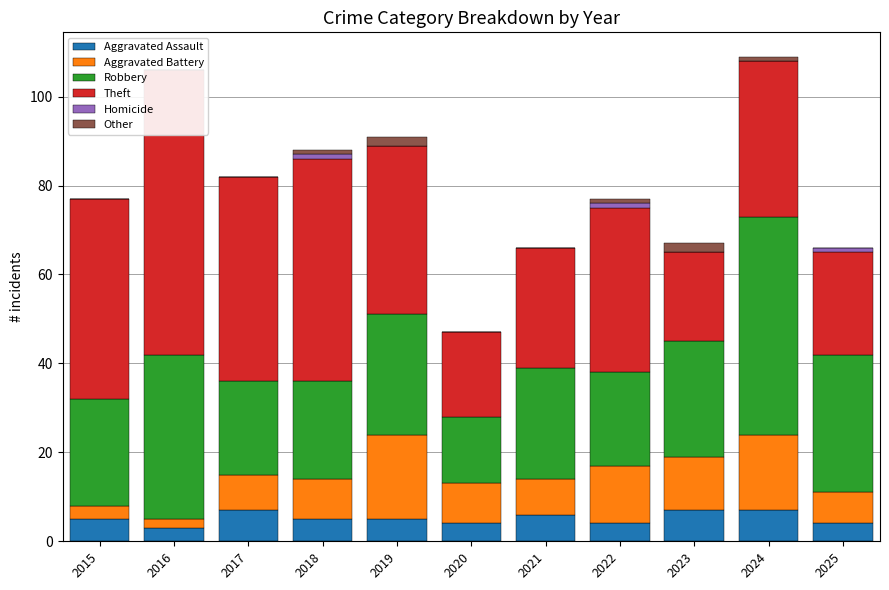

Reading left to right, transcribe all the data shown in this chart.

Aggravated Assault: 5	3	7	5	5	4	6	4	7	7	4
Aggravated Battery: 3	2	8	9	19	9	8	13	12	17	7
Robbery: 24	37	21	22	27	15	25	21	26	49	31
Theft: 45	64	46	50	38	19	27	37	20	35	23
Homicide: 0	0	0	1	0	0	0	1	0	0	1
Other: 0	0	0	1	2	0	0	1	2	1	0